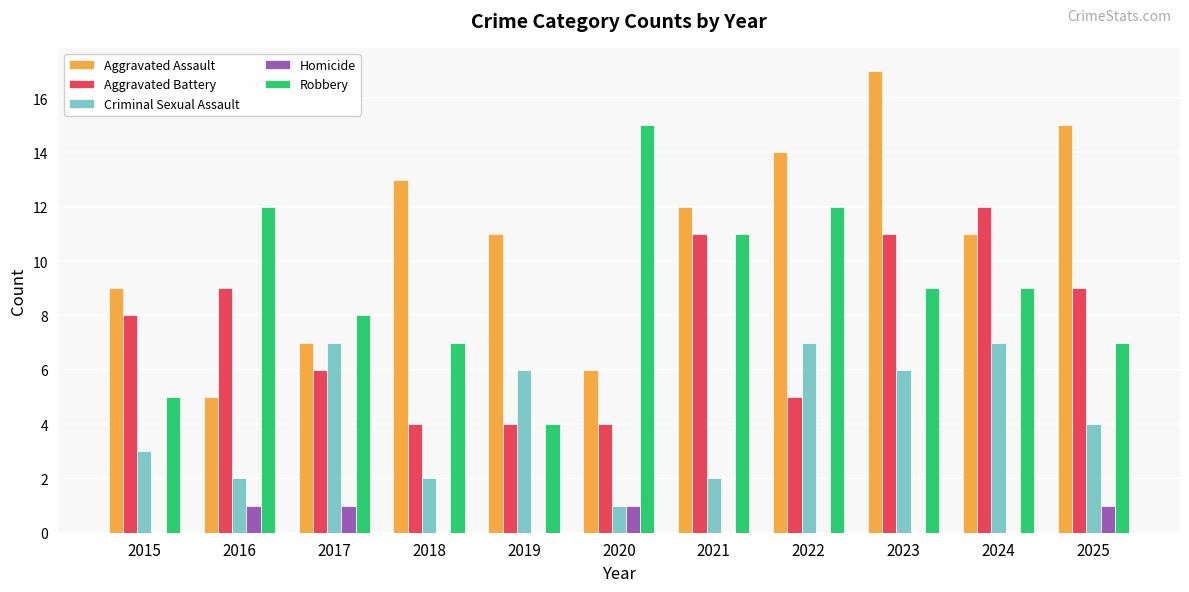

How many distinct data groups are displayed?

5